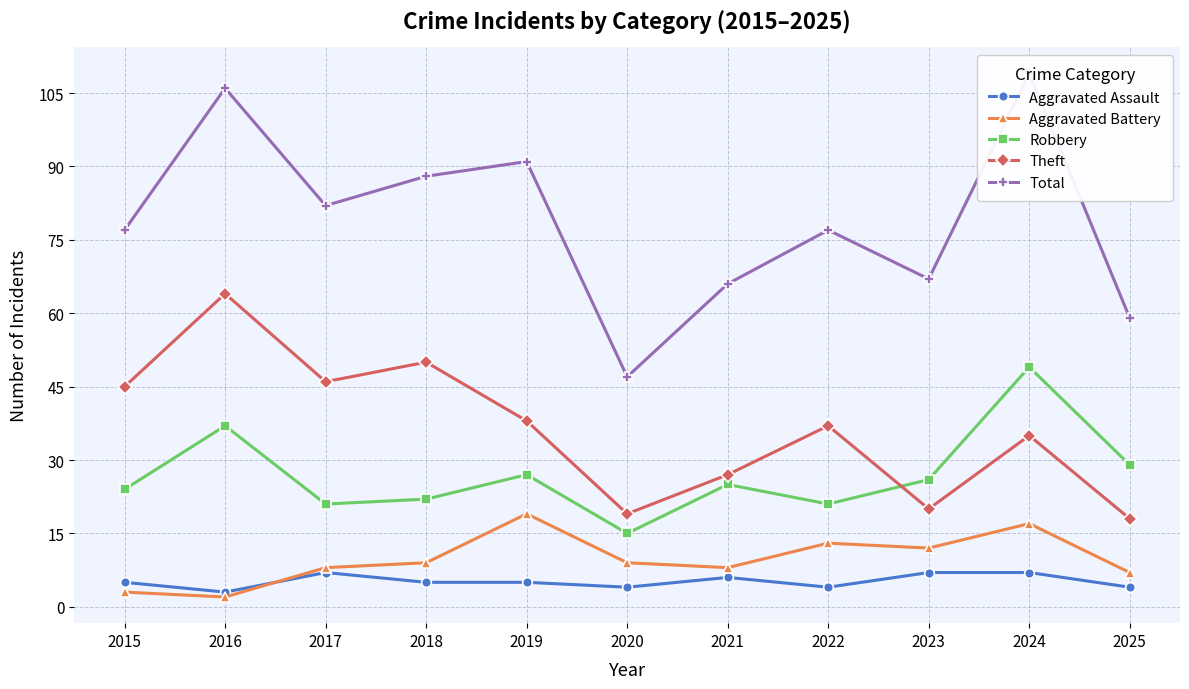

Which series has the largest total across all categories?

Total